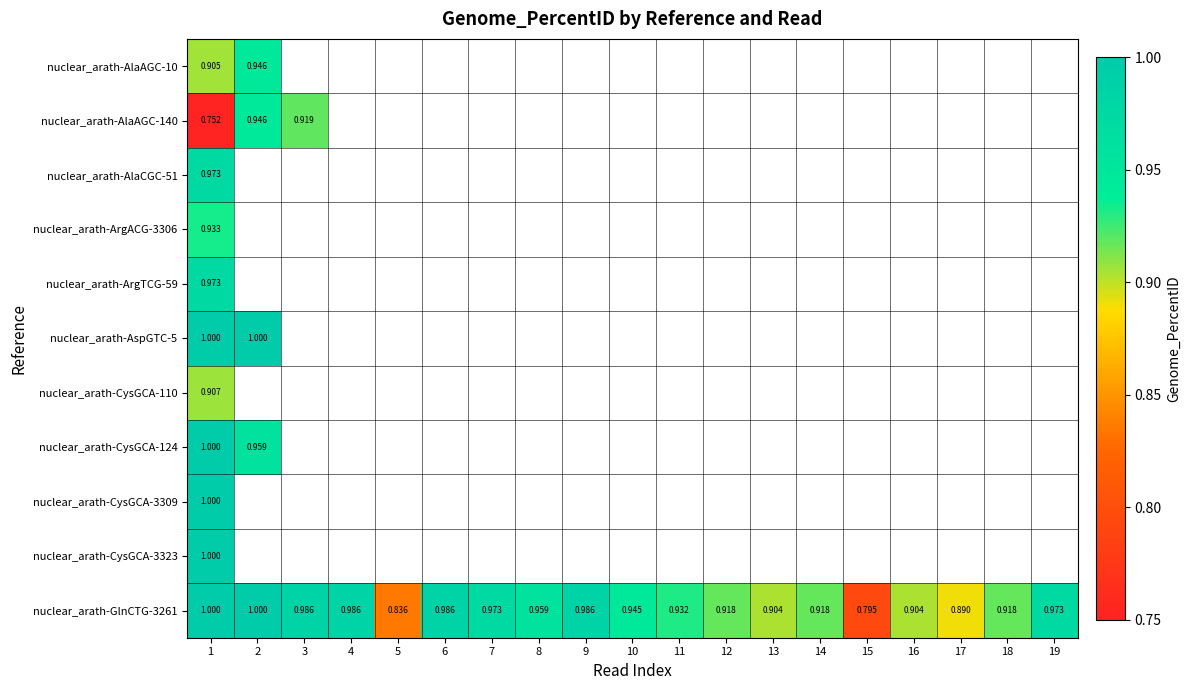

Which label corresponds to the largest value in the chart?

1